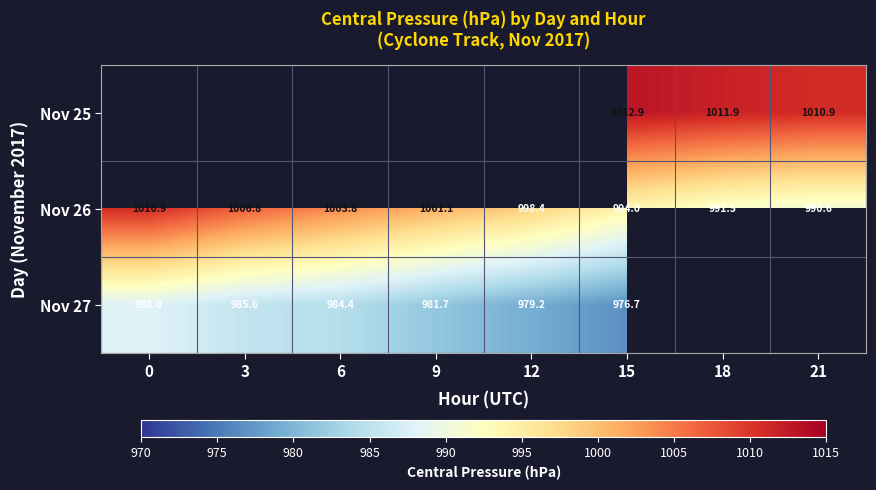

Which series has the largest total across all categories?

Nov 26